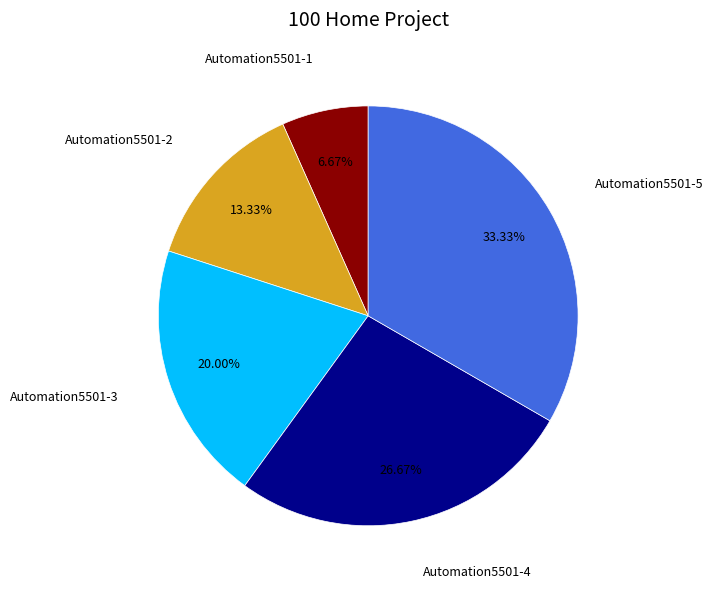

Is there a majority slice in this chart?

No